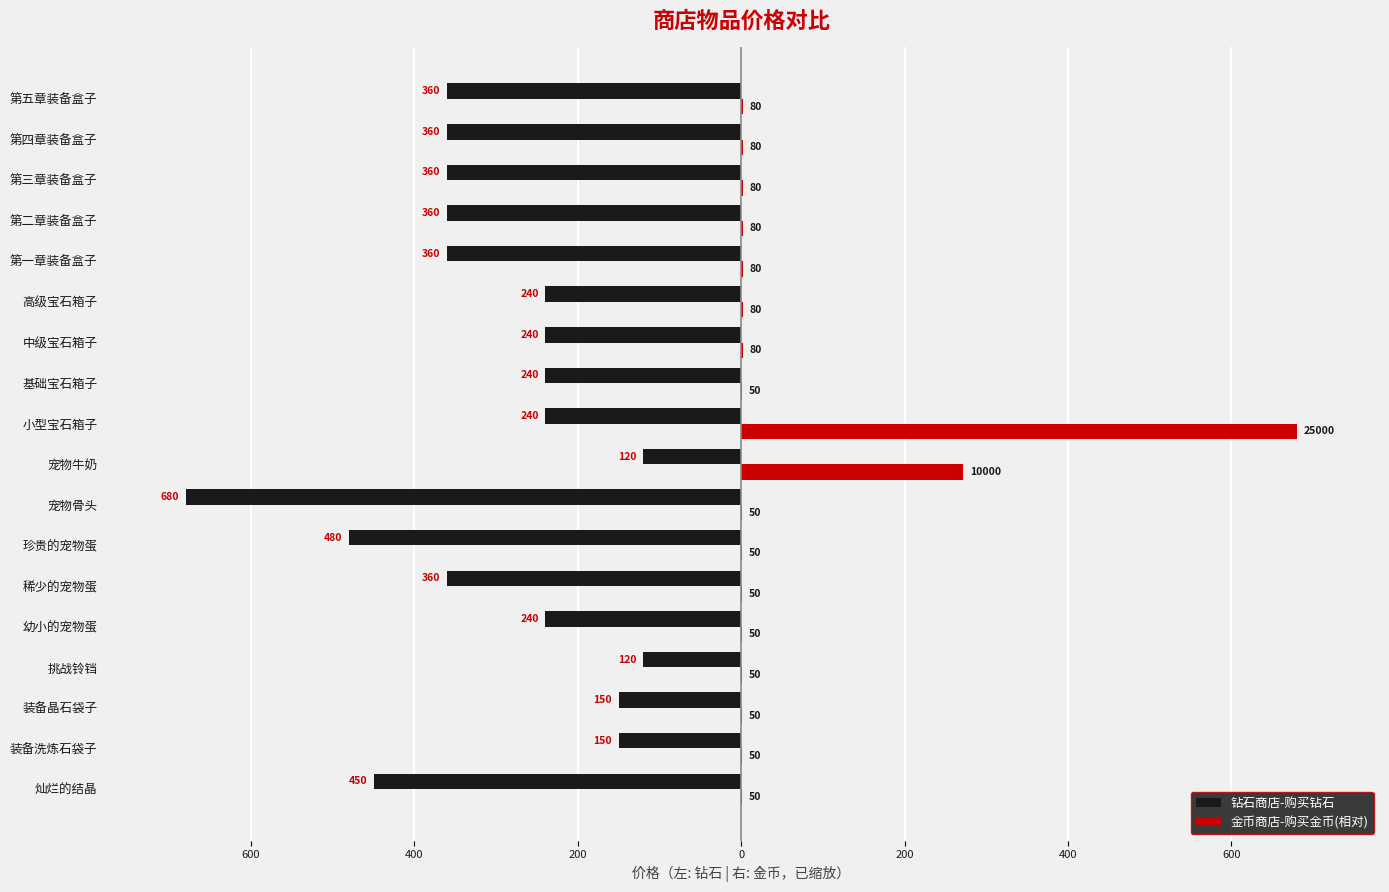

What are all the series names shown in the legend?

钻石商店-购买钻石, 金币商店-购买金币(相对)